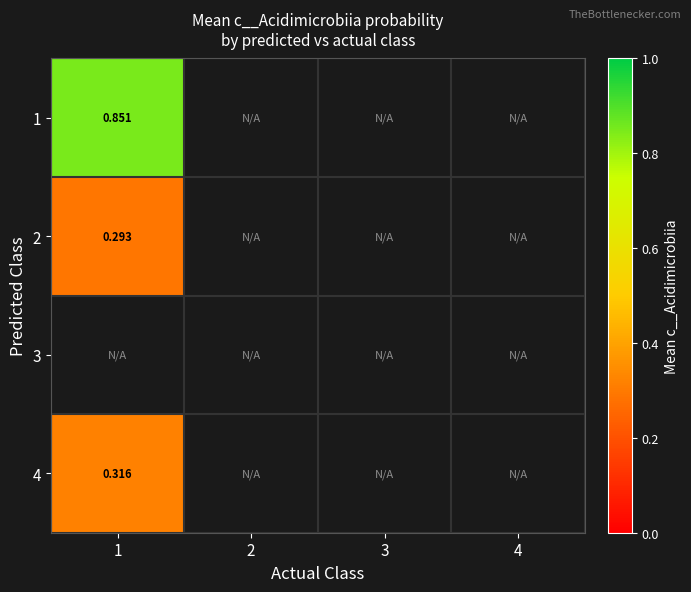

Which label corresponds to the largest value in the chart?

1